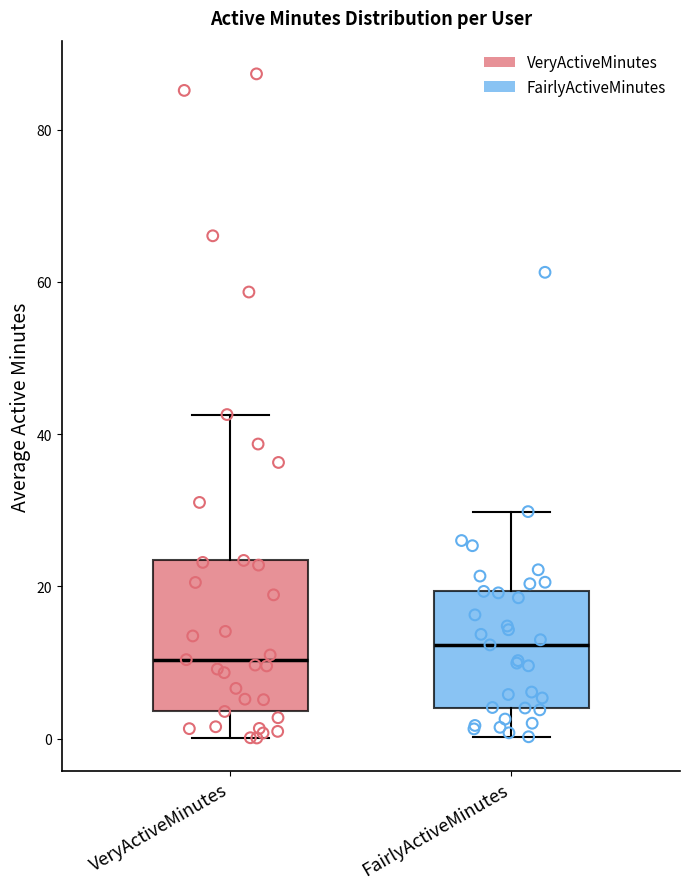

Reading left to right, transcribe this box plot: for each box, give where its median line is, the range the box spans, and where its two whiskers end, as read against the y-axis. The values are not printed on the chart, so give them approximately, as read against the axis.

VeryActiveMinutes: median 10, box 4 to 24, whiskers 0 to 42
FairlyActiveMinutes: median 12, box 4 to 20, whiskers 0 to 30